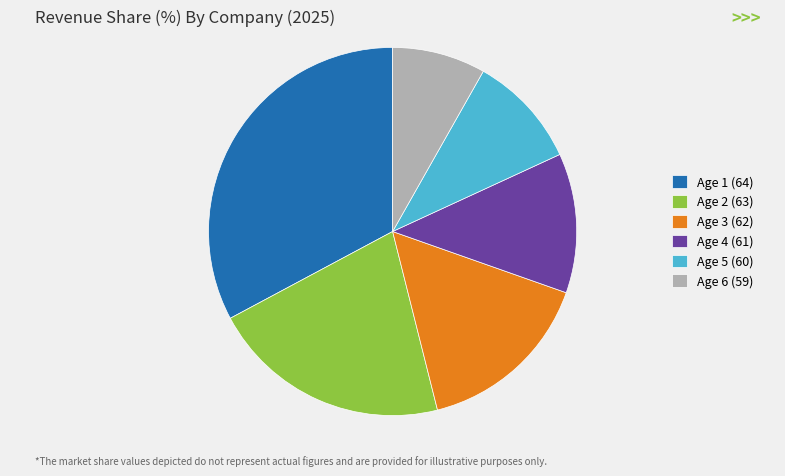

The Age 4 (61) slice represents 4% of the pie. True or false?

False